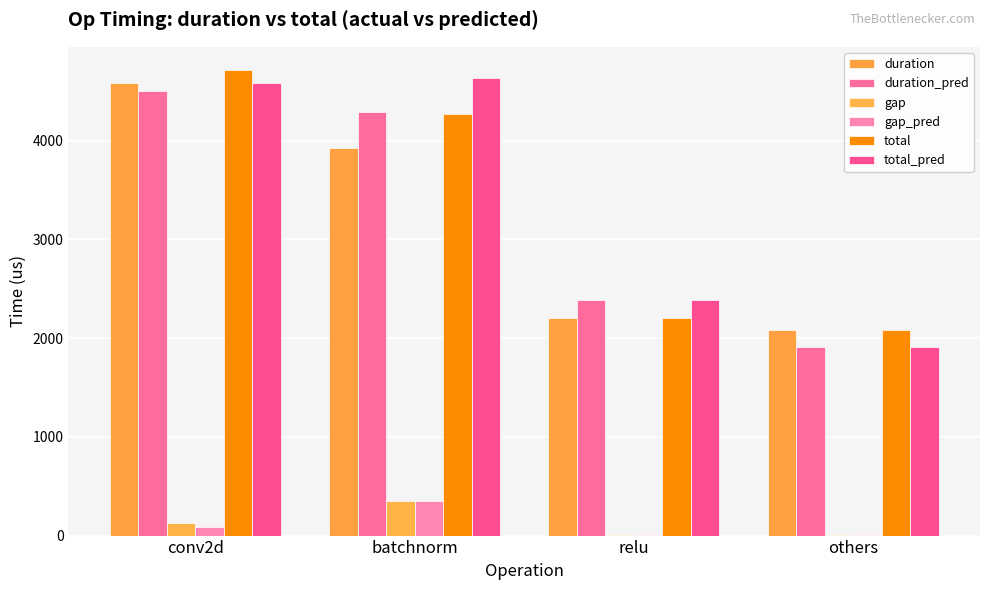

At which label does total first exceed 4271?

conv2d